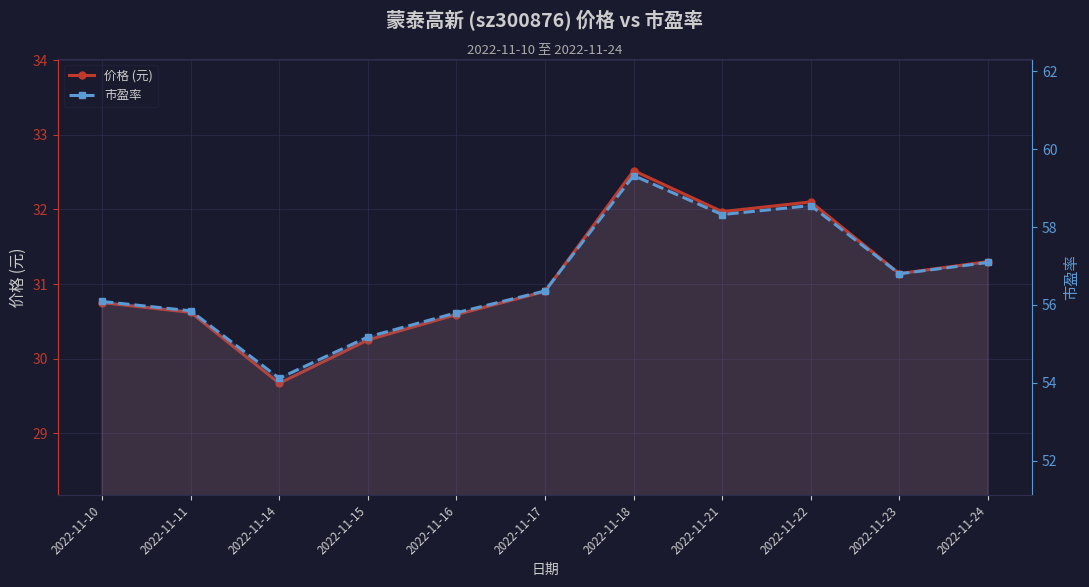

What value does the 价格 (元) series have at 2022-11-24?

31.3